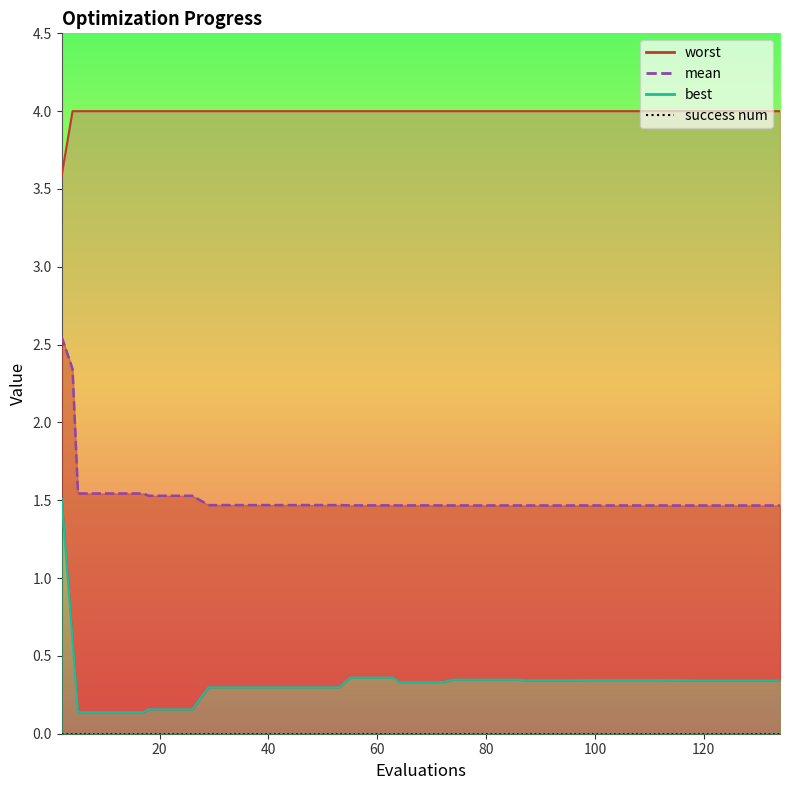

What is the average value of the mean_line series?

1.5